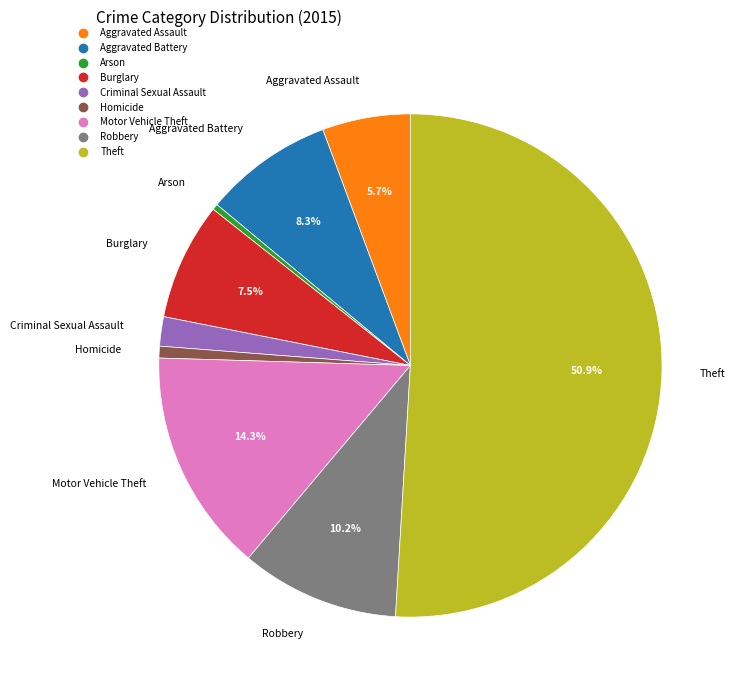

Between Burglary and Aggravated Assault, which is larger?

Burglary